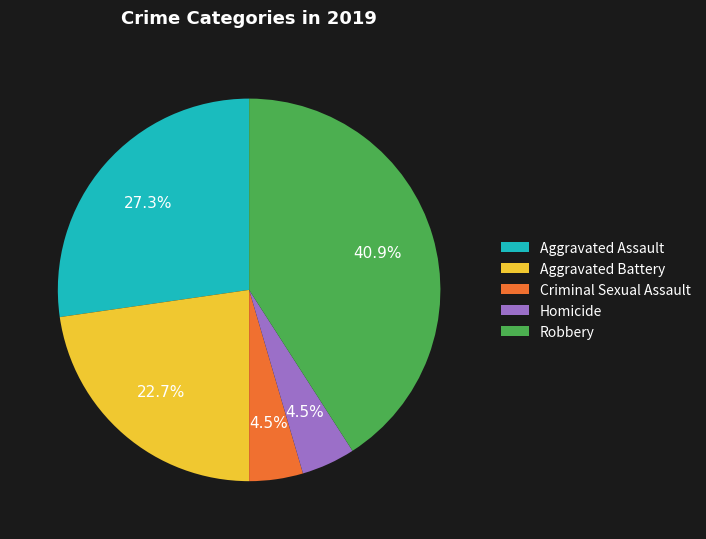

What is the ratio of the value at Homicide to the value at Criminal Sexual Assault?

1.0